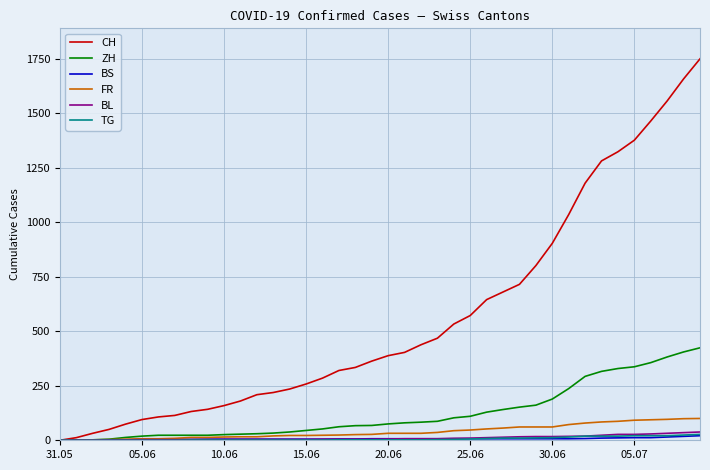

Which series has the widest spread of values?

CH